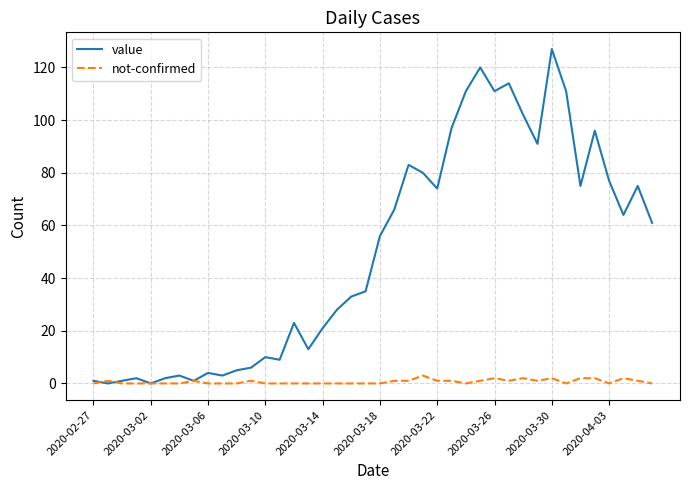

Which series has the largest total across all categories?

value